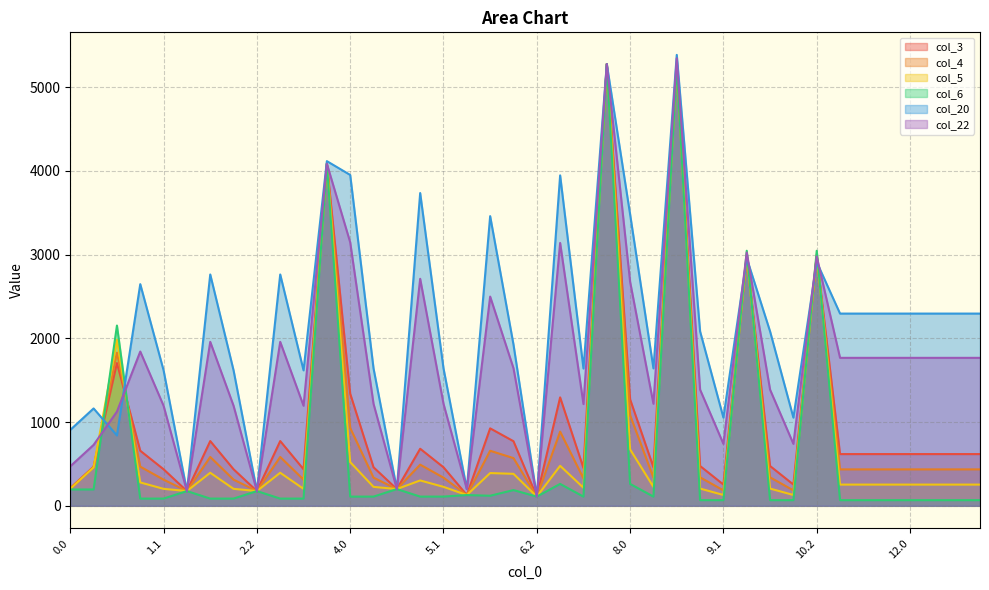

Rank the series by their maximum value, from highest to lowest.

col_20, col_22, col_3, col_4, col_5, col_6